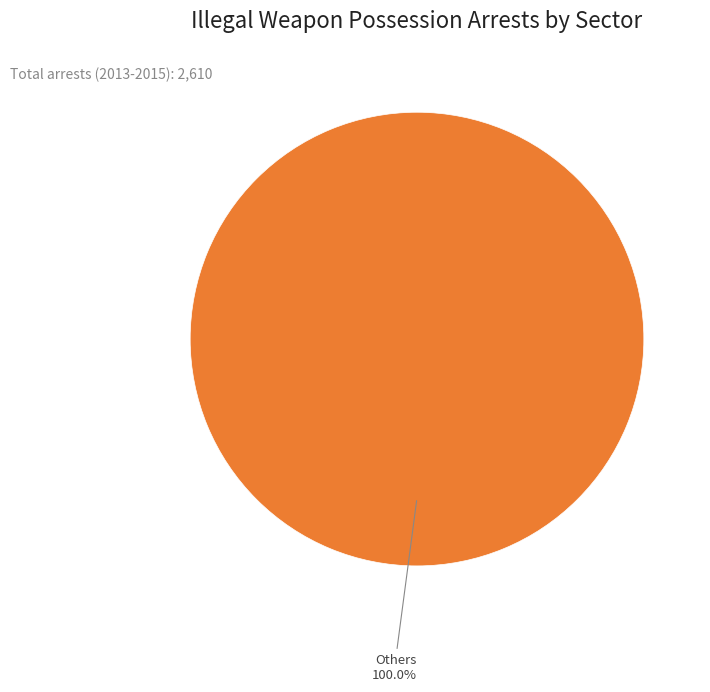

Is there any slice that represents more than half of the pie?

Yes